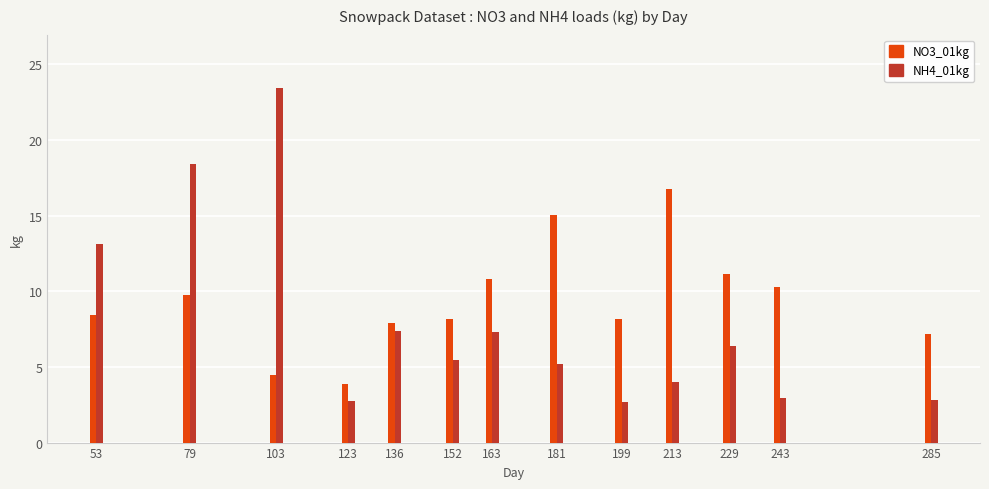

What is the difference between the NO3_01kg values at 243 and 229?

0.8